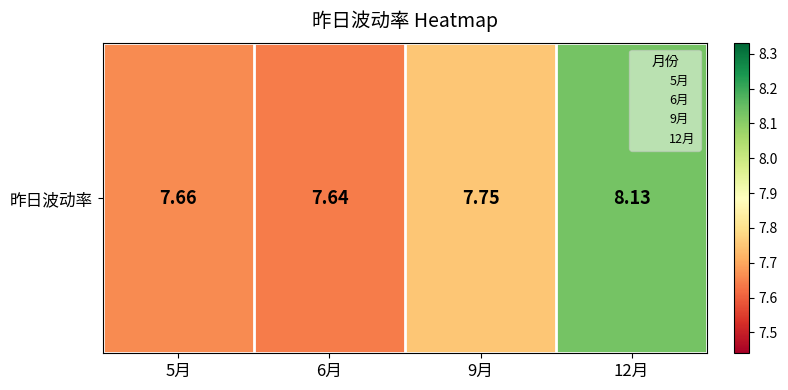

Reading right to left, transcribe all the data shown in this chart.

8.1	7.8	7.6	7.7